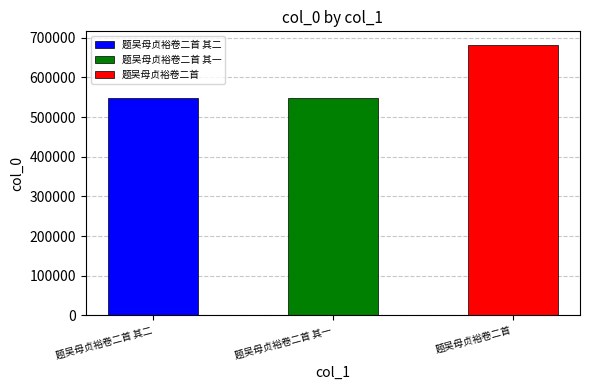

Reading right to left, what are all the values shown in this chart?

题吴母贞裕卷二首=682268	题吴母贞裕卷二首 其一=547082	题吴母贞裕卷二首 其二=547083